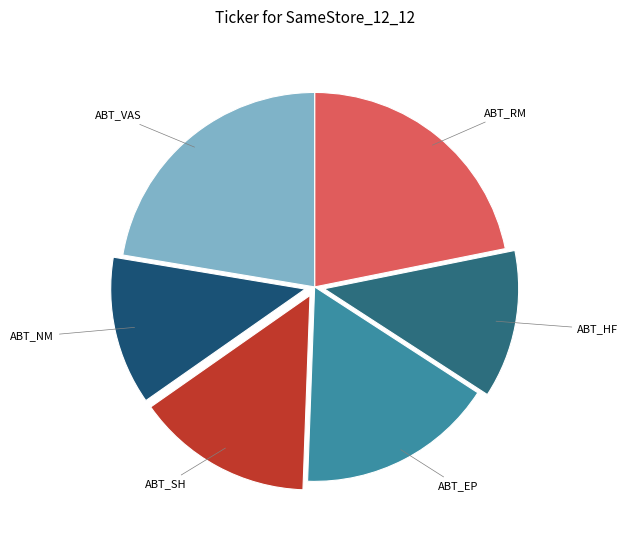

How many segments does this pie chart have?

6